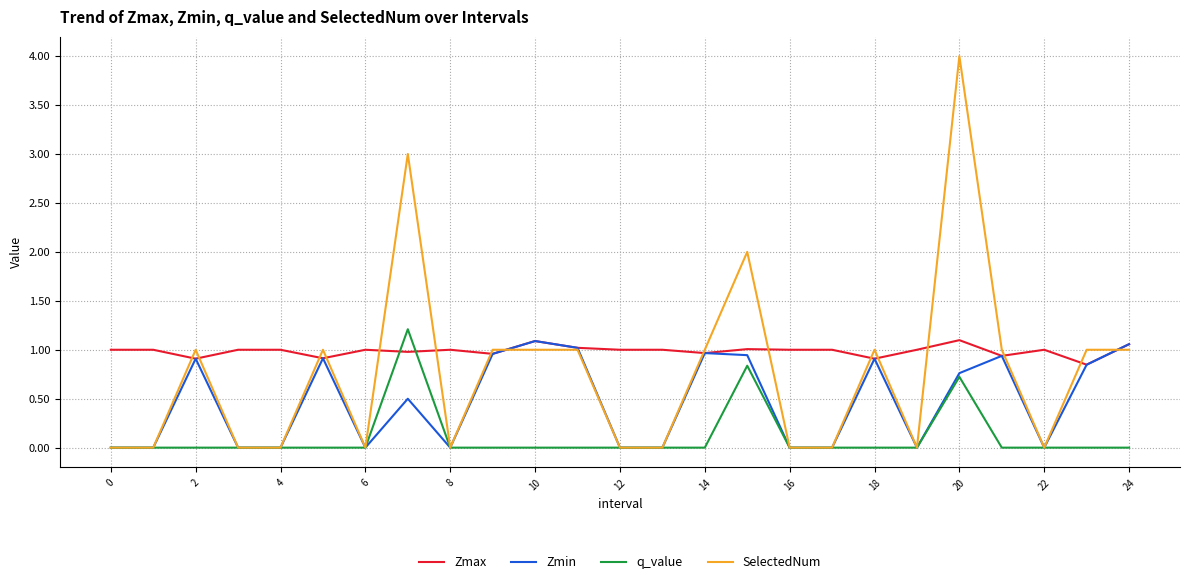

Which series has the largest total across all categories?

Zmax